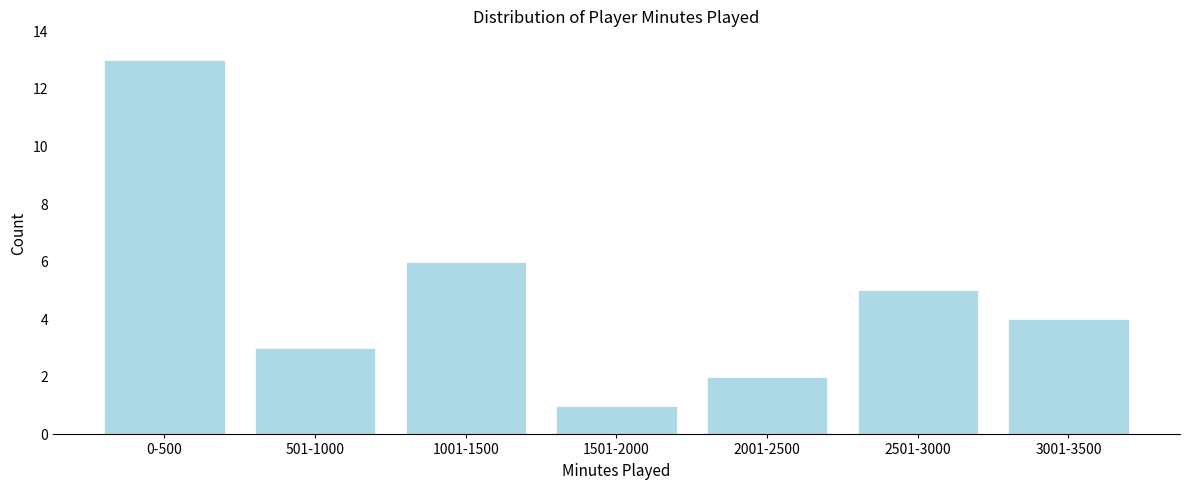

Reading left to right, what are all the values shown in this chart?

13	3	6	1	2	5	4